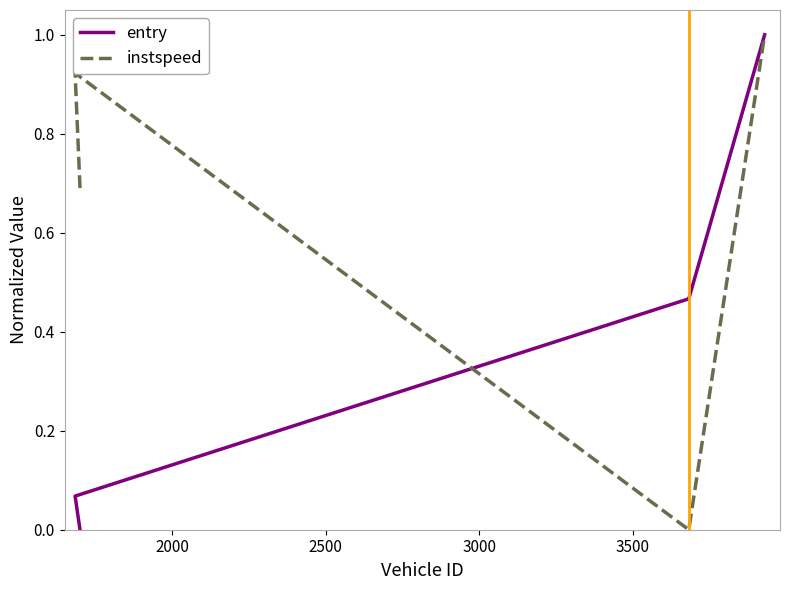

How many lines are shown in the chart?

2